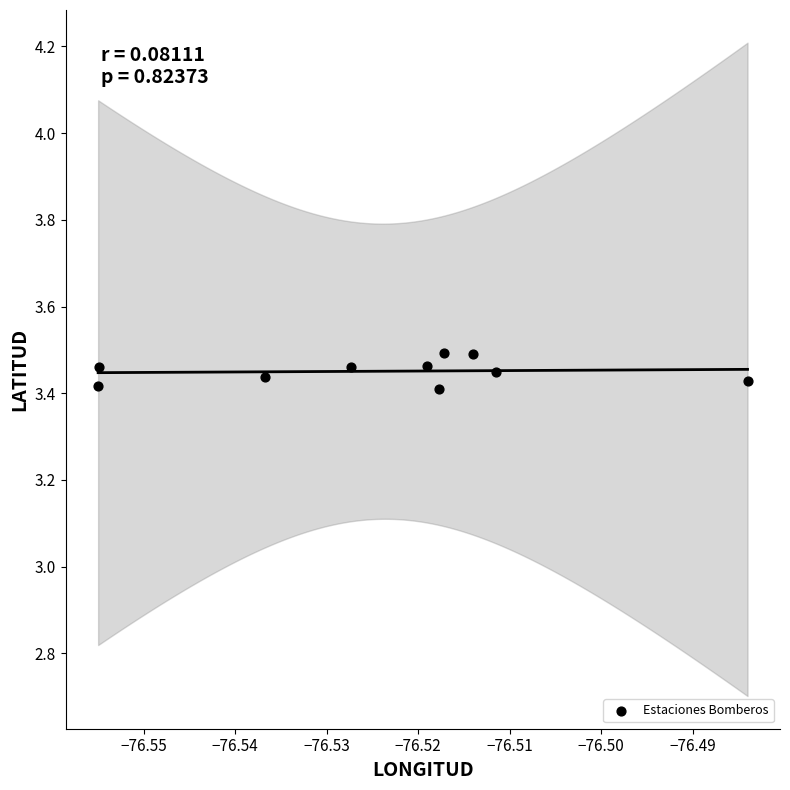

What is the average X value?

-76.5